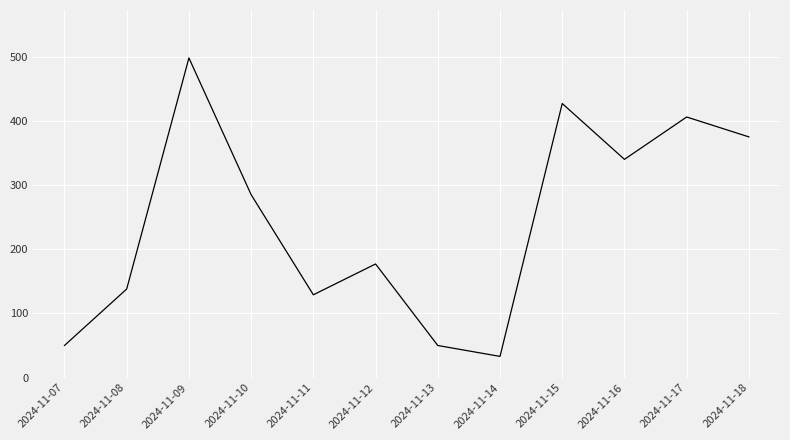

What is the greatest value displayed?

498